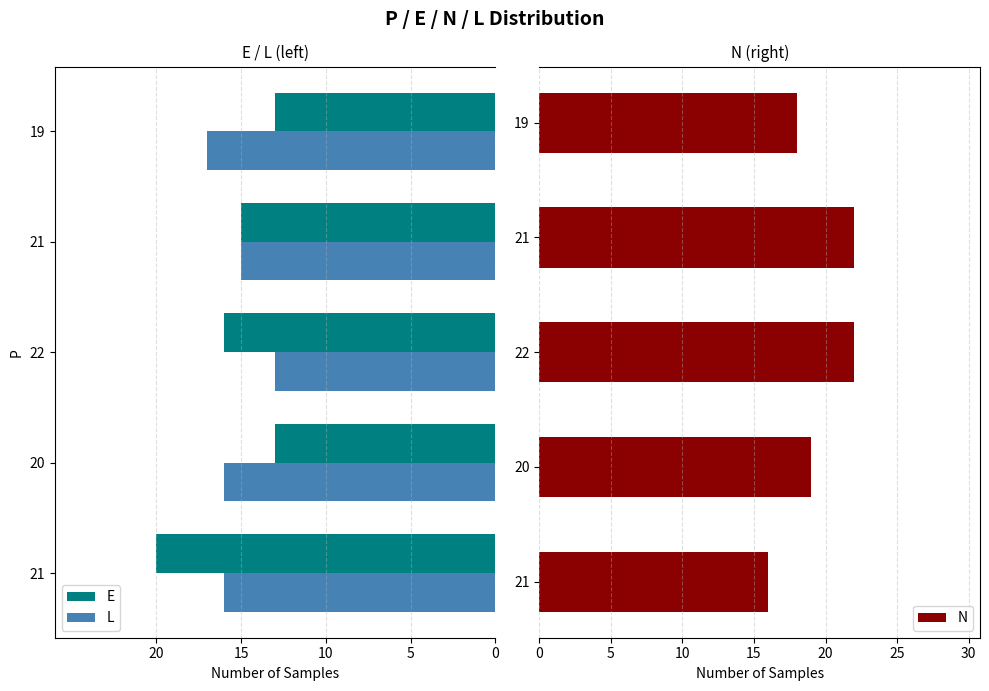

How many data points in N are less than 19?

2